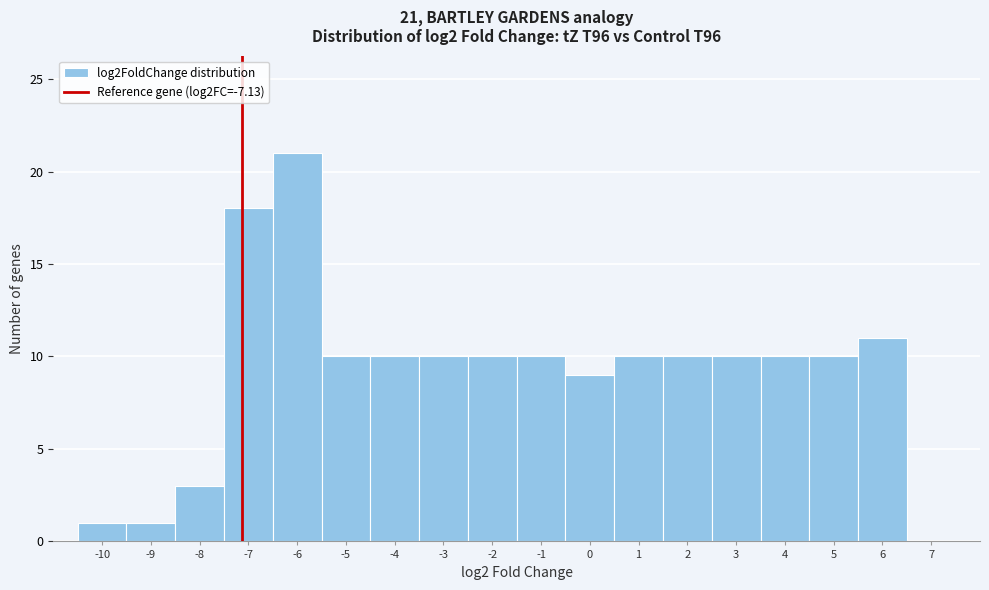

Which range on the x-axis has the tallest bar?

-6.5 to -5.5